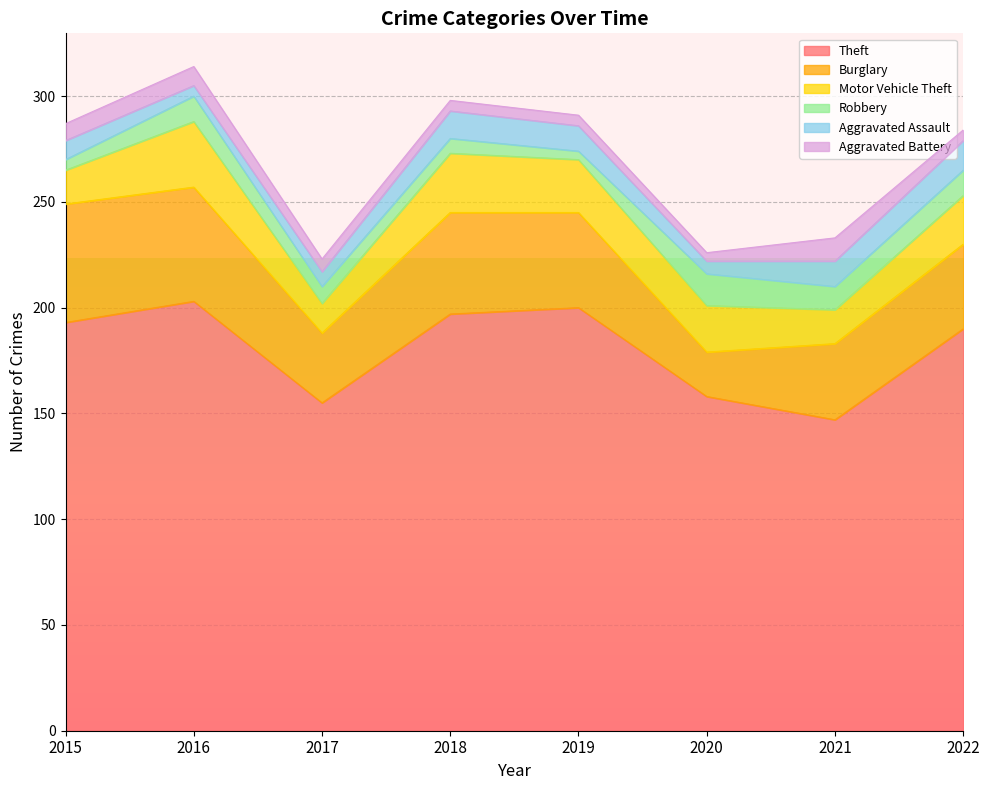

At which label is Aggravated Assault closest to 9?

2015